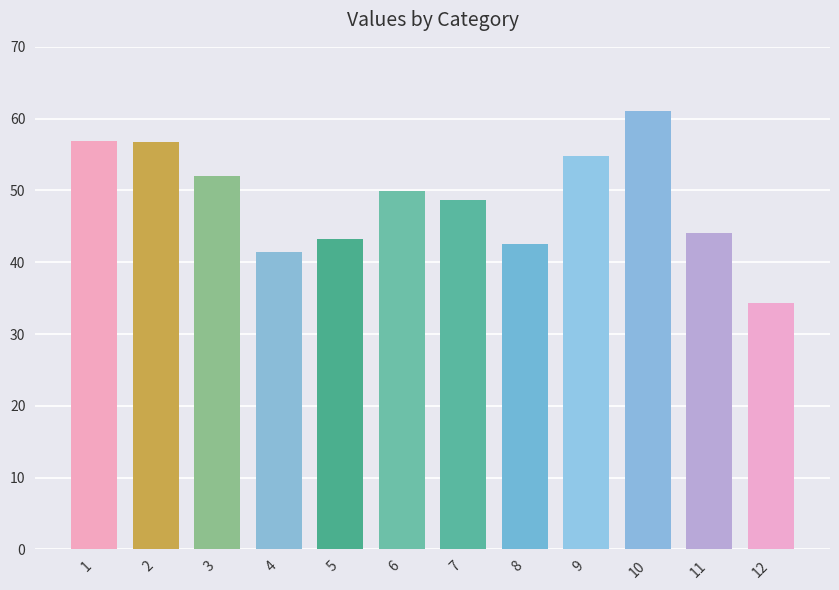

How many bars are there in total?

12